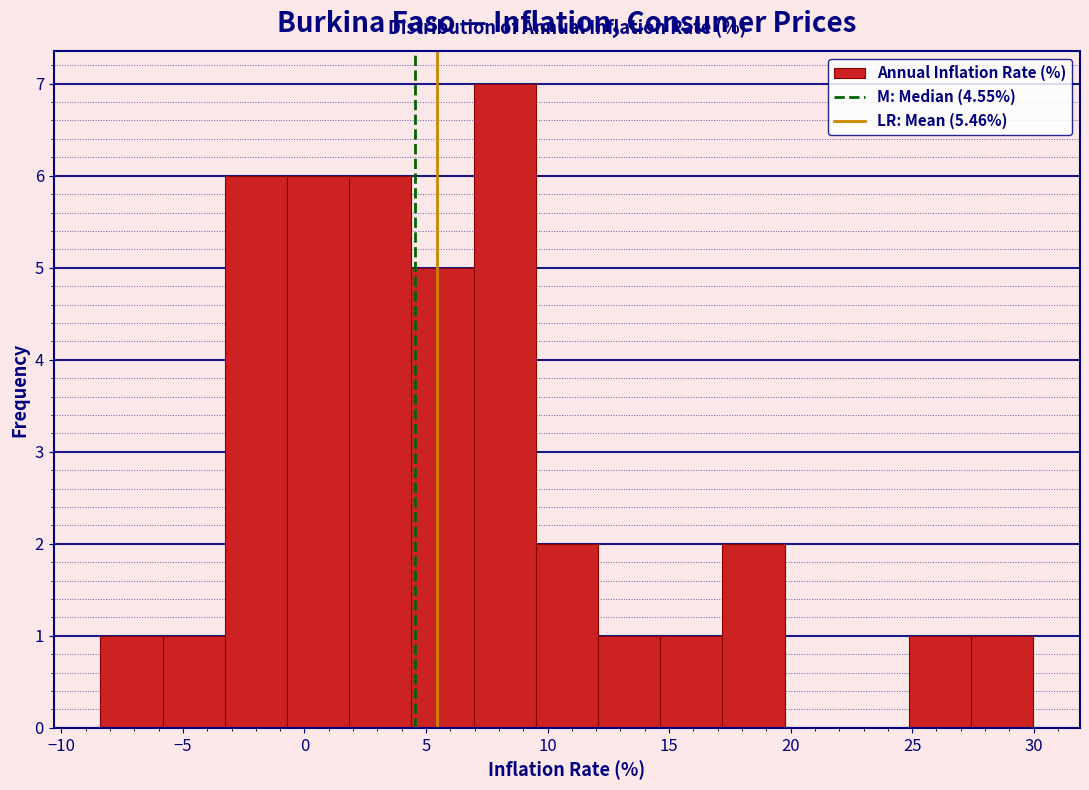

Reading left to right, transcribe this chart: for each bar, give the range it covers on the x-axis and its height. Neither the bar edges nor the heights are printed on the chart, so give them approximately, as read against the axes.

-8.5 to -6.0: 1
-6.0 to -3.5: 1
-3.5 to -0.5: 6
-0.5 to 2.0: 6
2.0 to 4.5: 6
4.5 to 7.0: 5
7.0 to 9.5: 7
9.5 to 12.0: 2
12.0 to 14.5: 1
14.5 to 17.0: 1
17.0 to 19.5: 2
19.5 to 22.5: 0
22.5 to 25.0: 0
25.0 to 27.5: 1
27.5 to 30.0: 1